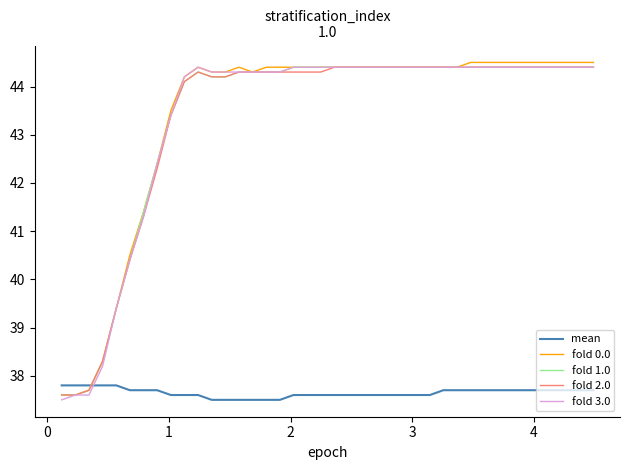

What is the minimum value for fold 2.0?

37.6